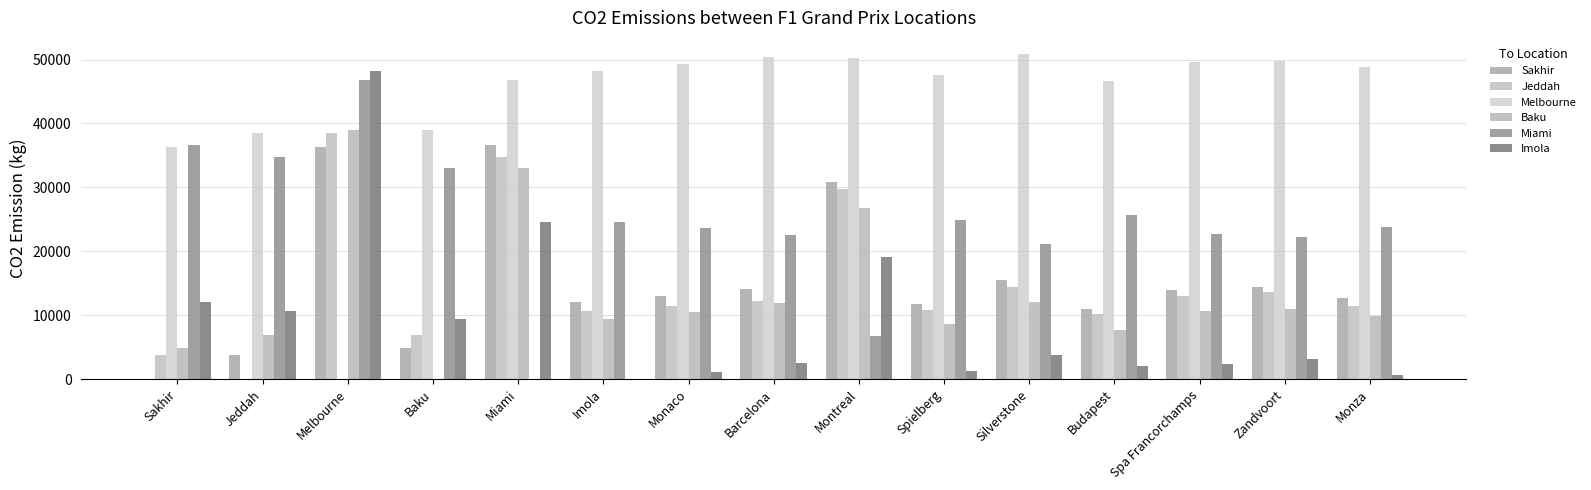

How many values in Melbourne are above zero?

14